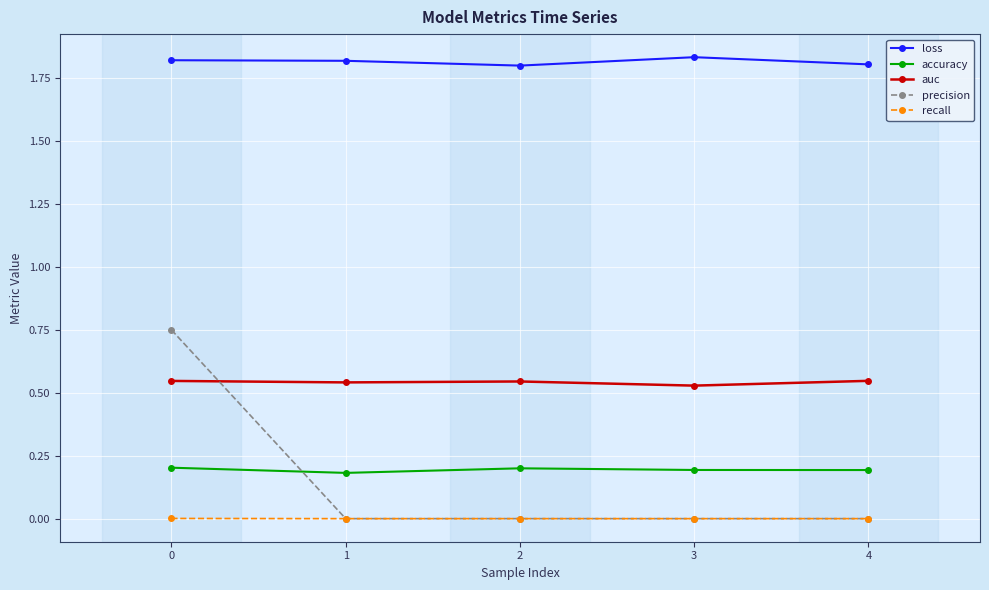

The value of accuracy at 3 is 0.3. True or false?

False